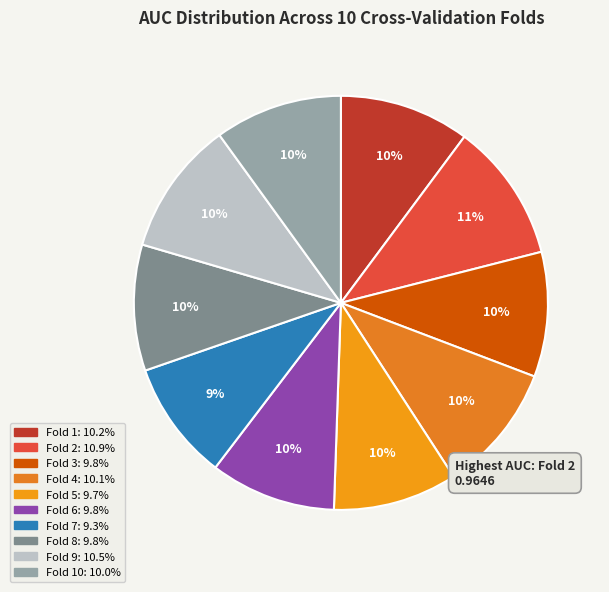

Count the number of slices in the pie.

10